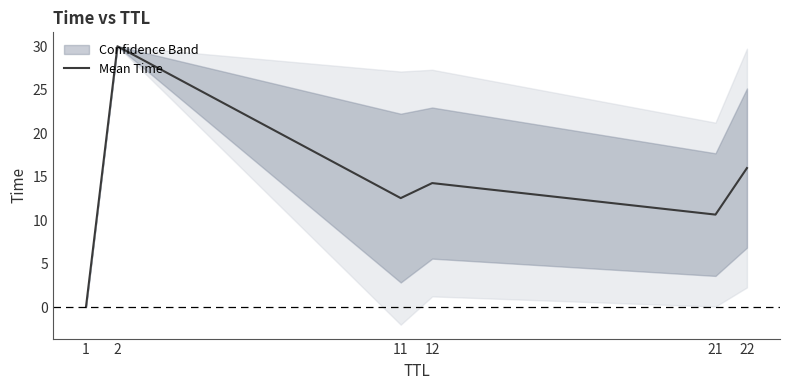

List the labels in order of value, smallest first.

1, 21, 11, 12, 22, 2